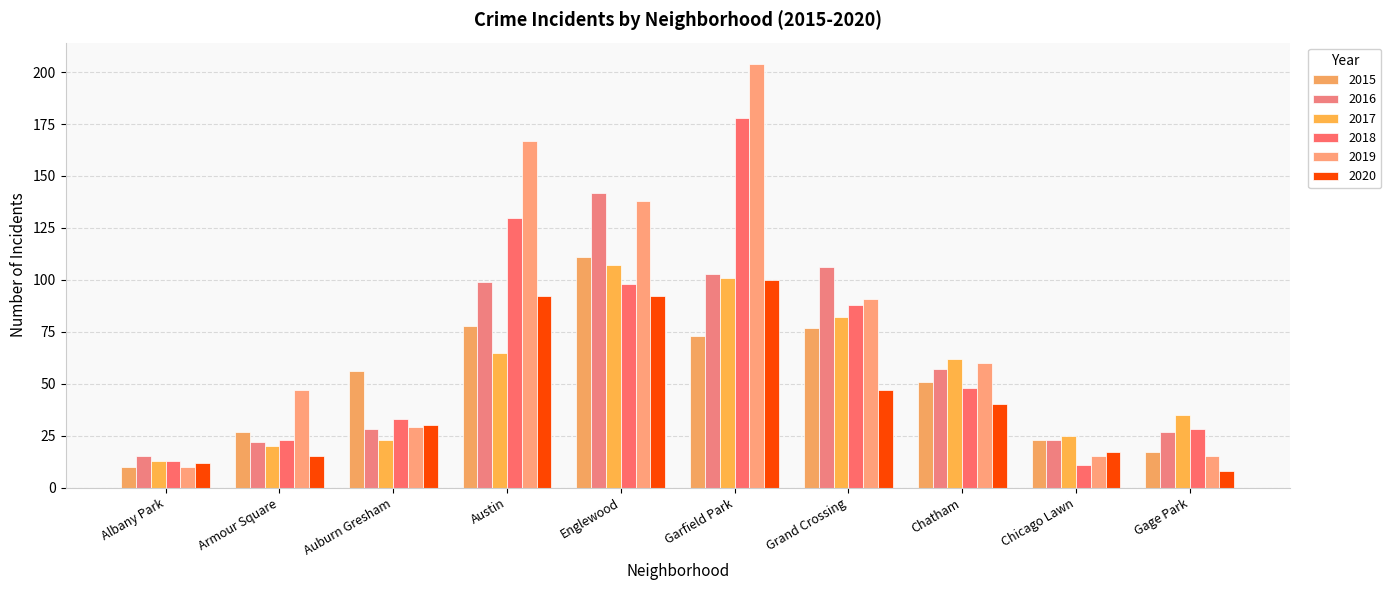

At which category is the sum across all series the highest?

Garfield Park